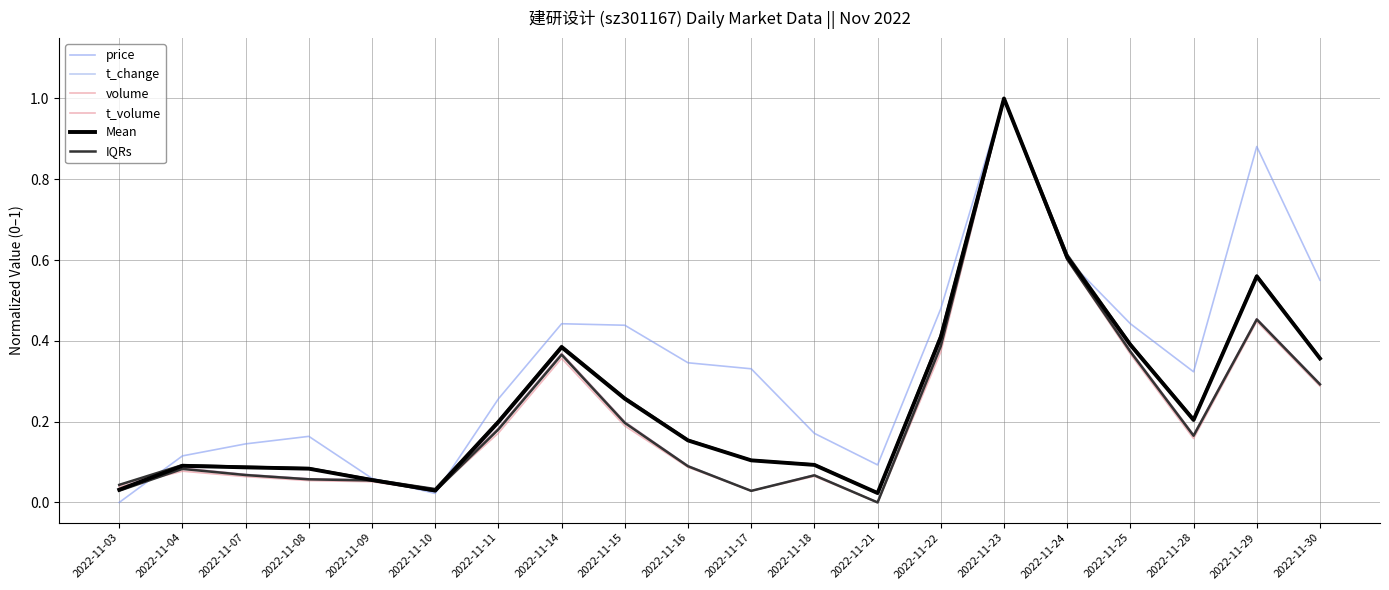

How many interior local valleys does the Mean series have?

3